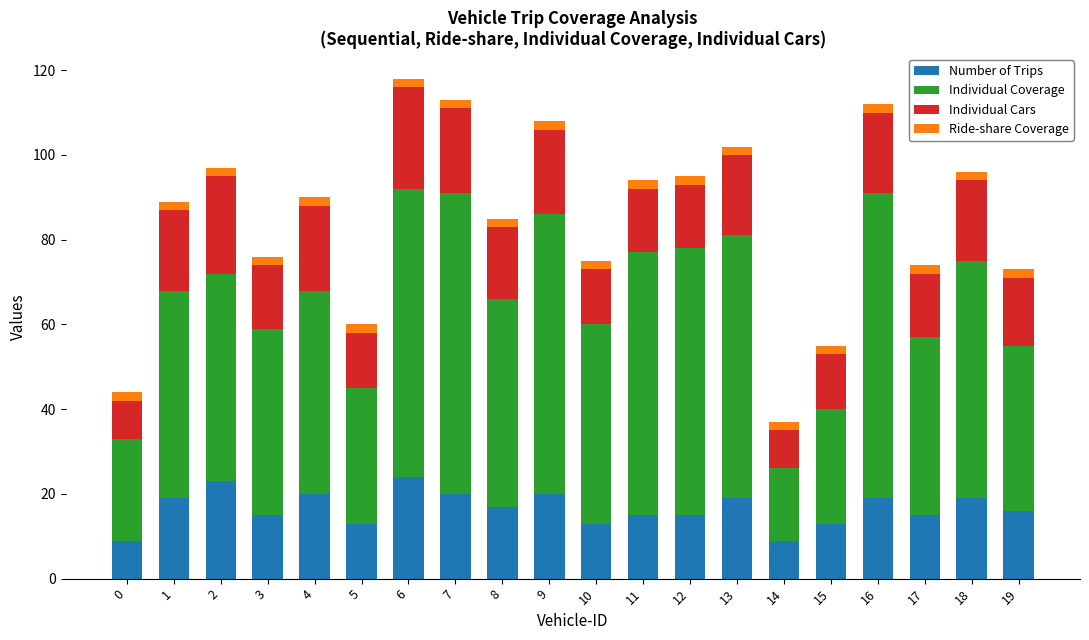

List the labels in order of Individual Coverage value, largest first.

16, 7, 6, 9, 12, 11, 13, 18, 1, 2, 8, 4, 10, 3, 17, 19, 5, 15, 0, 14